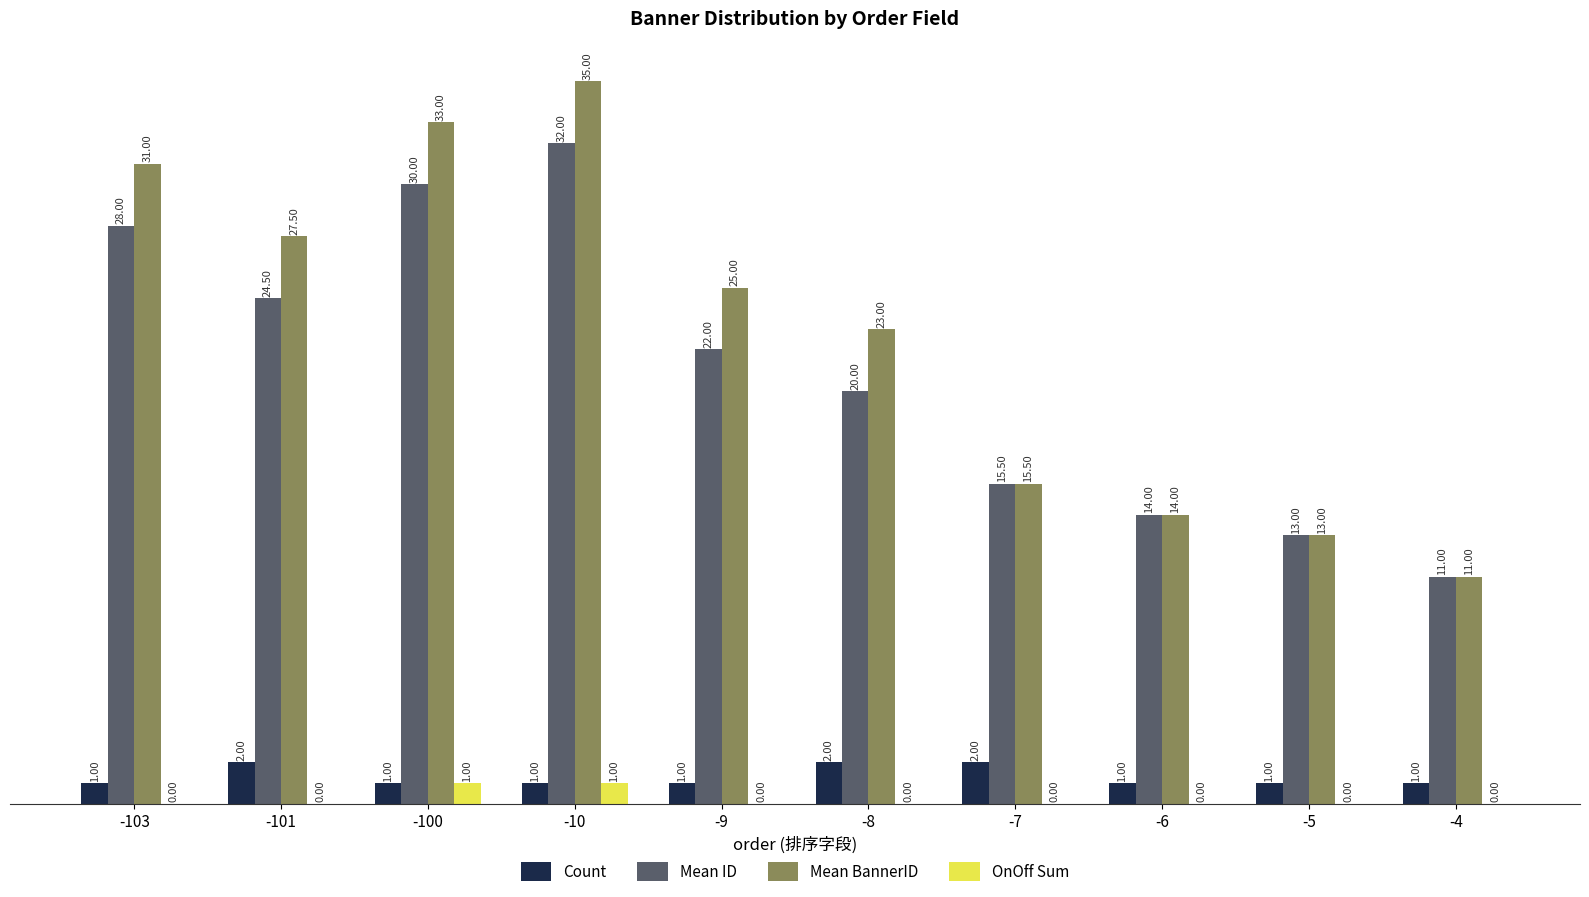

Reading left to right, extract all data points from this chart.

Count: 1.0	2.0	1.0	1.0	1.0	2.0	2.0	1.0	1.0	1.0
Mean ID: 28.0	24.5	30.0	32.0	22.0	20.0	15.5	14.0	13.0	11.0
Mean BannerID: 31.0	27.5	33.0	35.0	25.0	23.0	15.5	14.0	13.0	11.0
OnOff Sum: 0.0	0.0	1.0	1.0	0.0	0.0	0.0	0.0	0.0	0.0